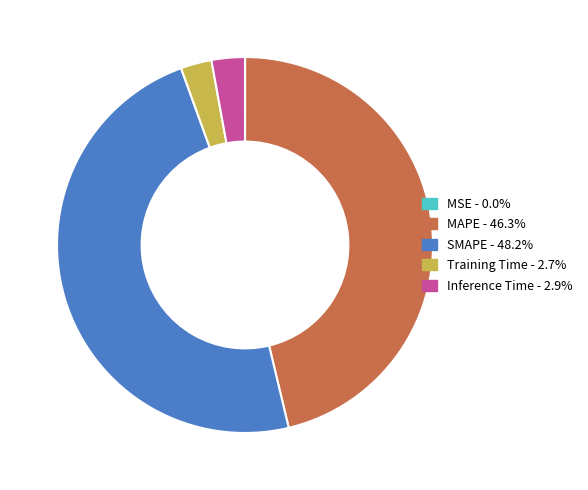

Combined, do Inference Time and SMAPE account for over 50%?

Yes